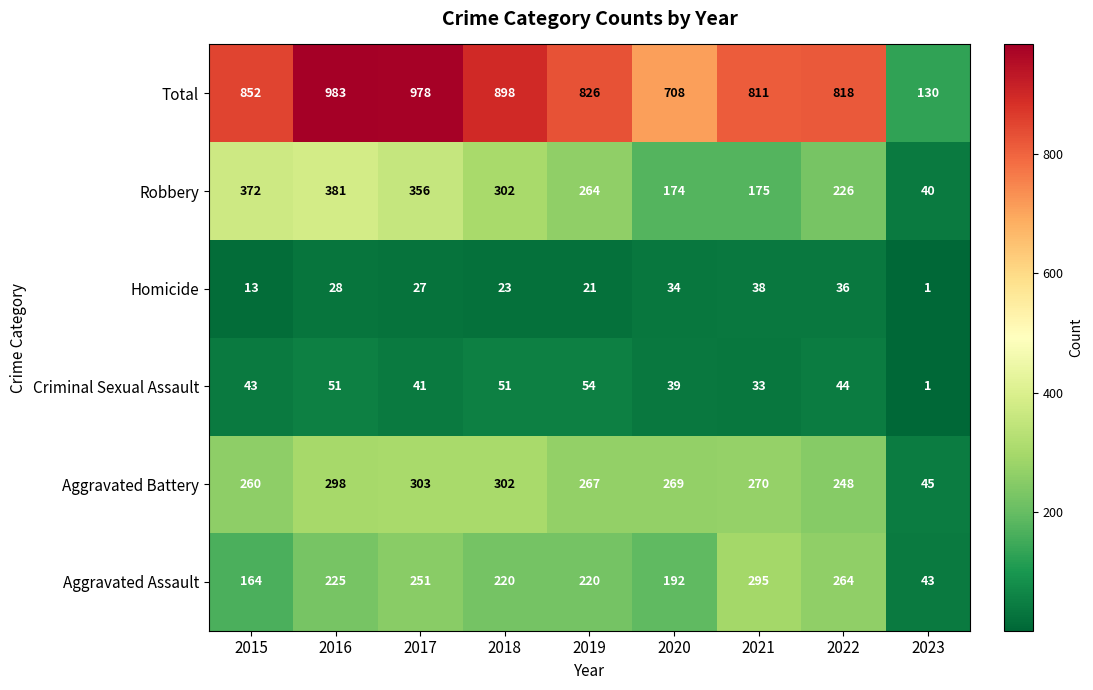

At which label does Robbery reach its peak?

2016